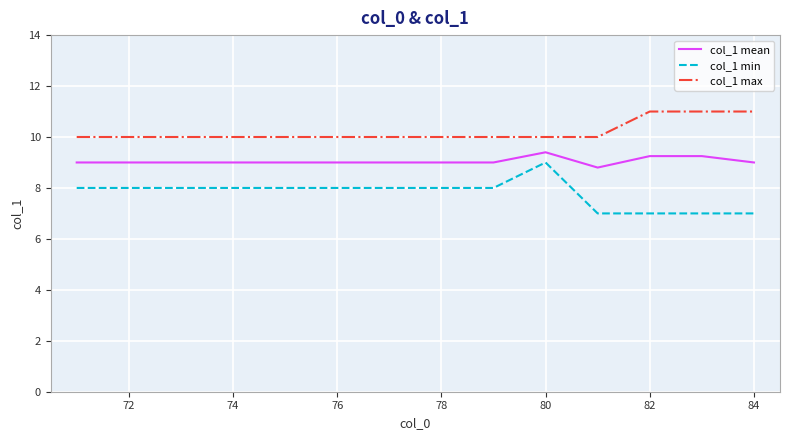

Count the col_1 max values in the range 10 to 11.

14